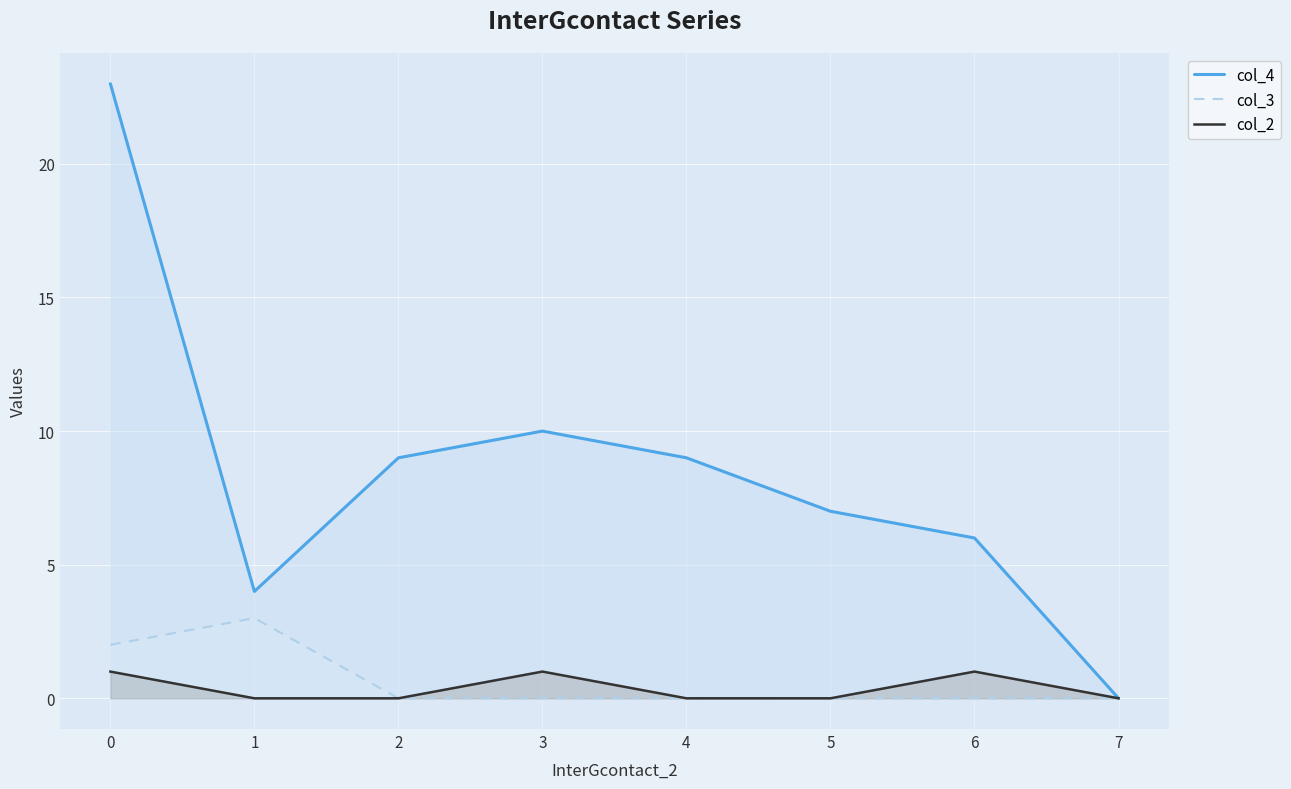

What is the value of the col_4 point at the 5th from the left?

9